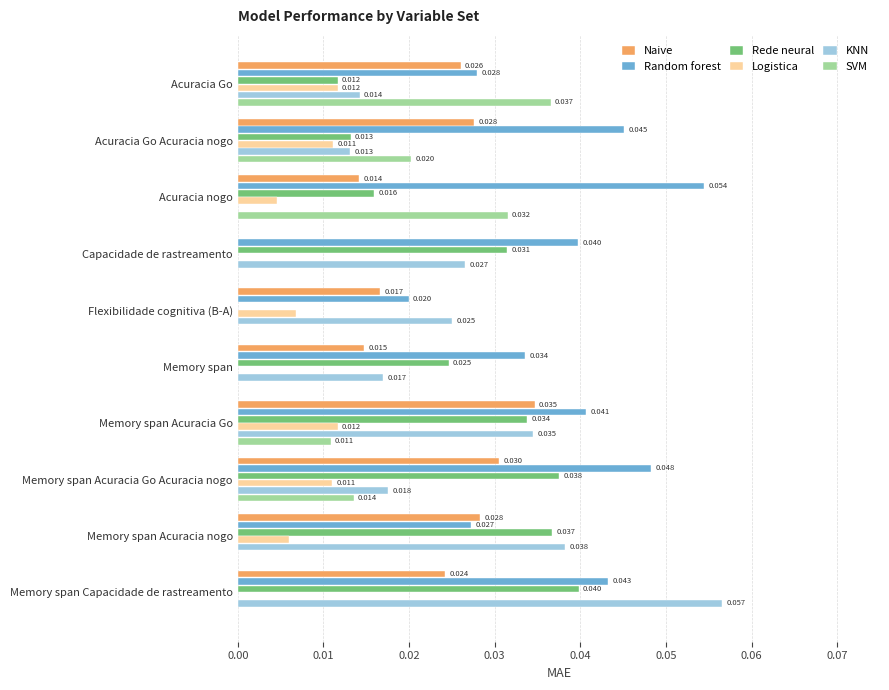

Which series changed the most between Acuracia Go Acuracia nogo and Acuracia nogo?

Naive